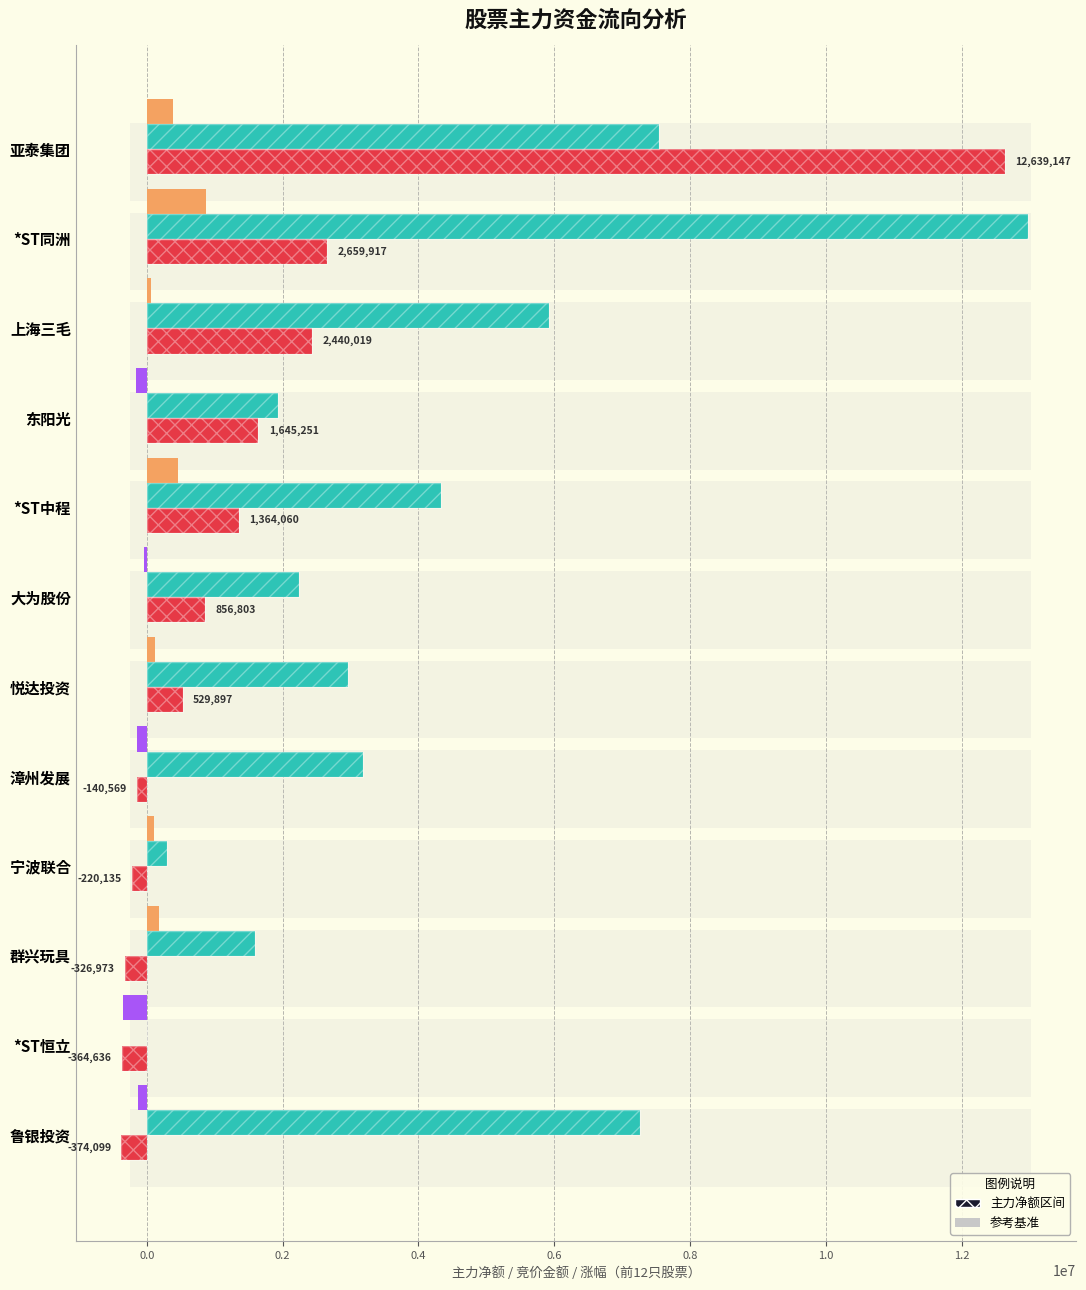

What is the smallest value displayed?

-374099